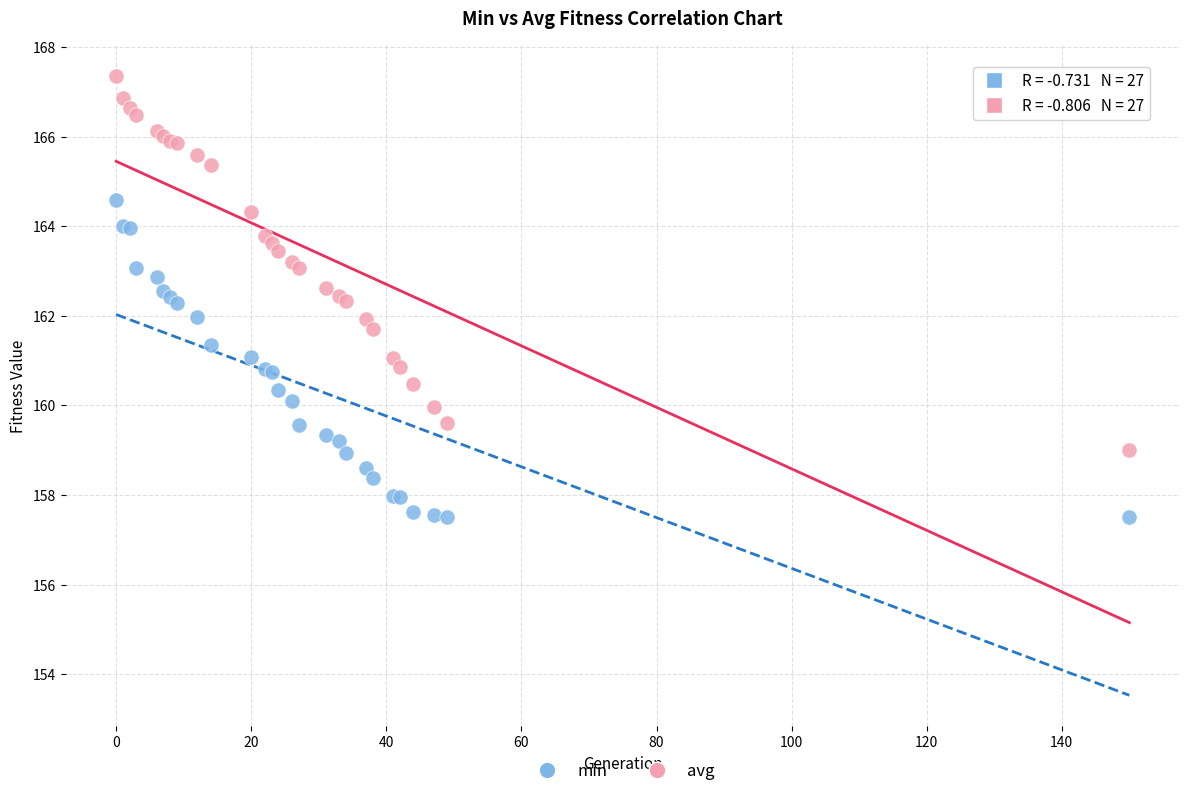

Which series reaches the maximum Y coordinate?

avg